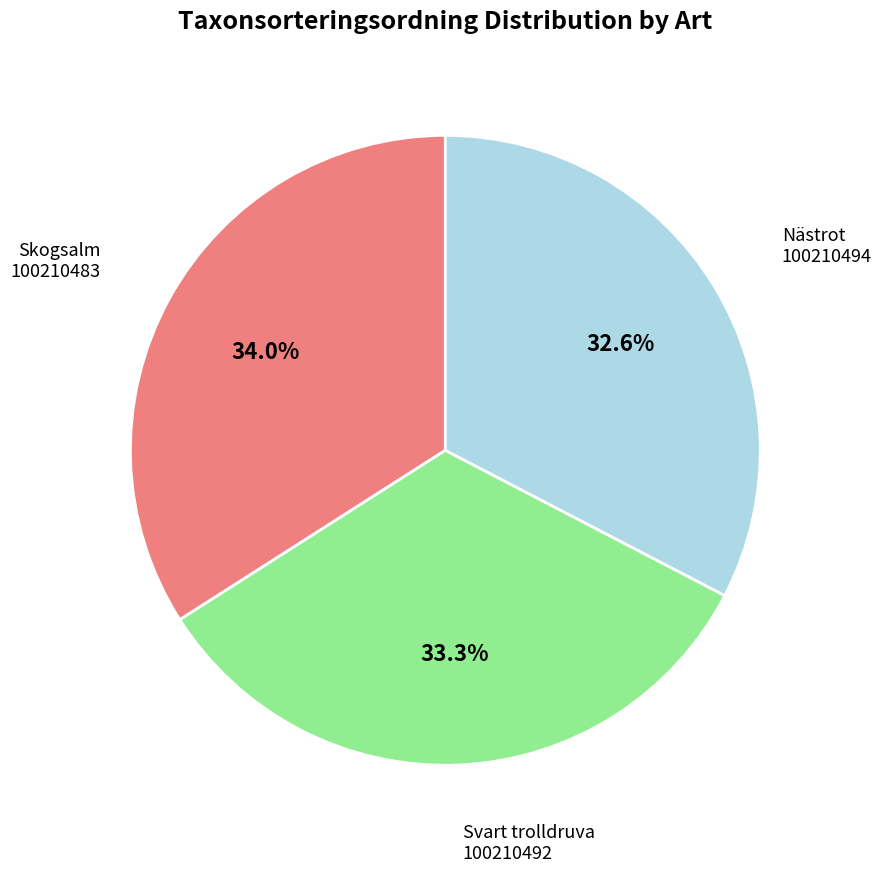

Is there a majority slice in this chart?

No